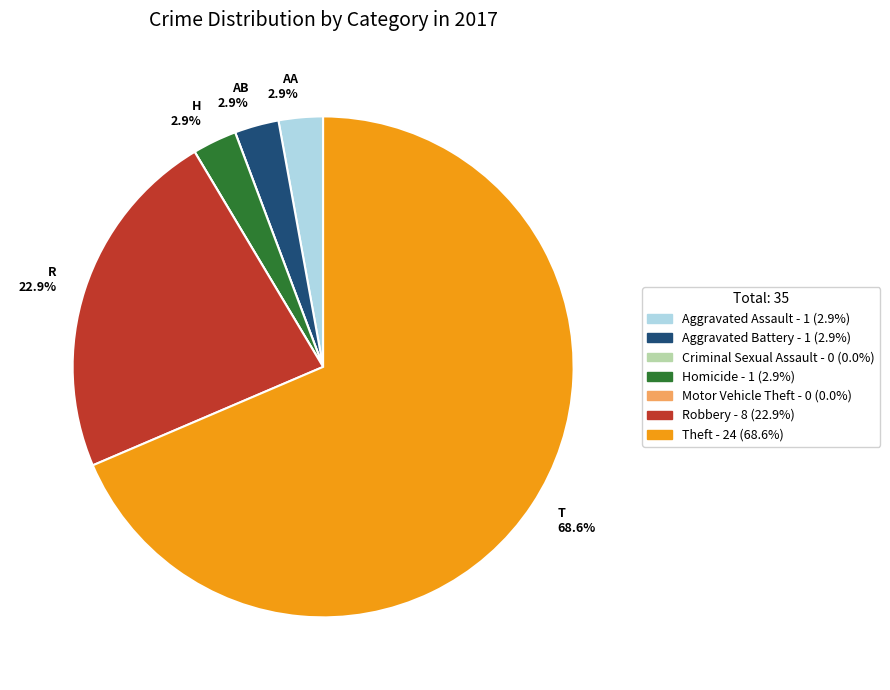

Is there a majority slice in this chart?

Yes